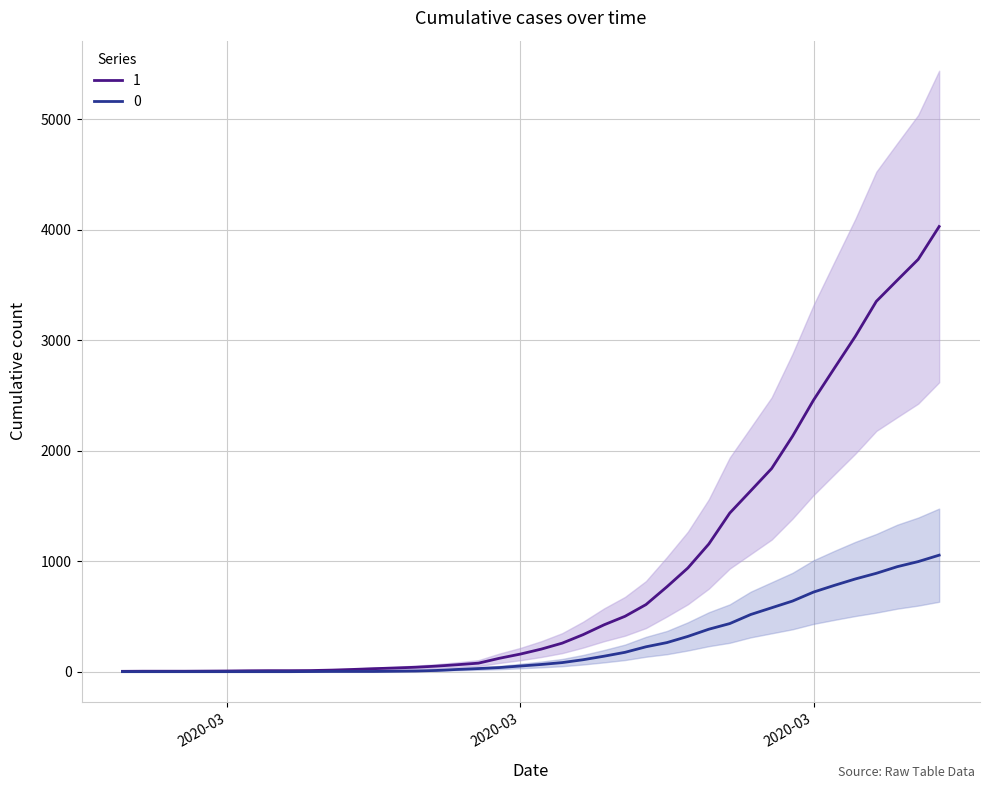

Is it true that 1 equals 40 at 2020-03-12?

True